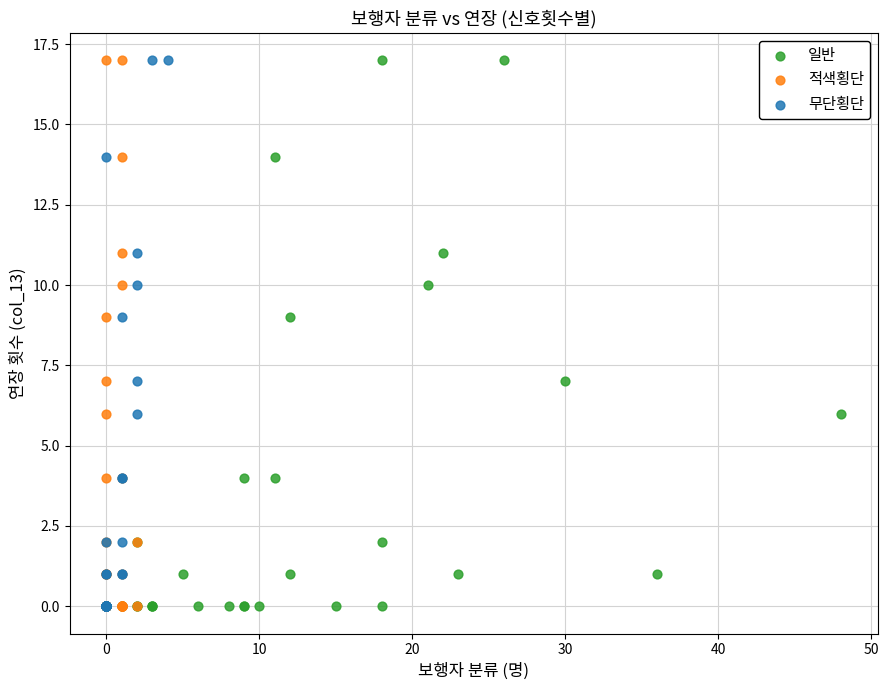

What are all the series names shown in the legend?

일반, 적색횡단, 무단횡단